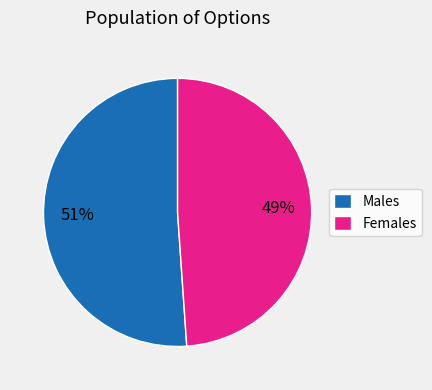

To the nearest percent, what percentage of the pie is Females?

49%